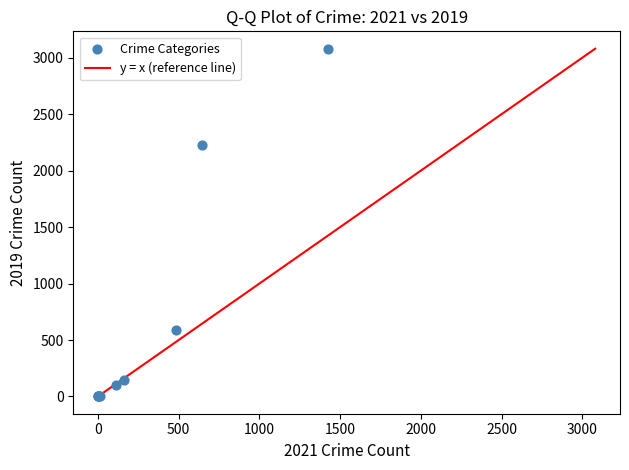

What Y value in the scatter plot is closest to 1540?

2230